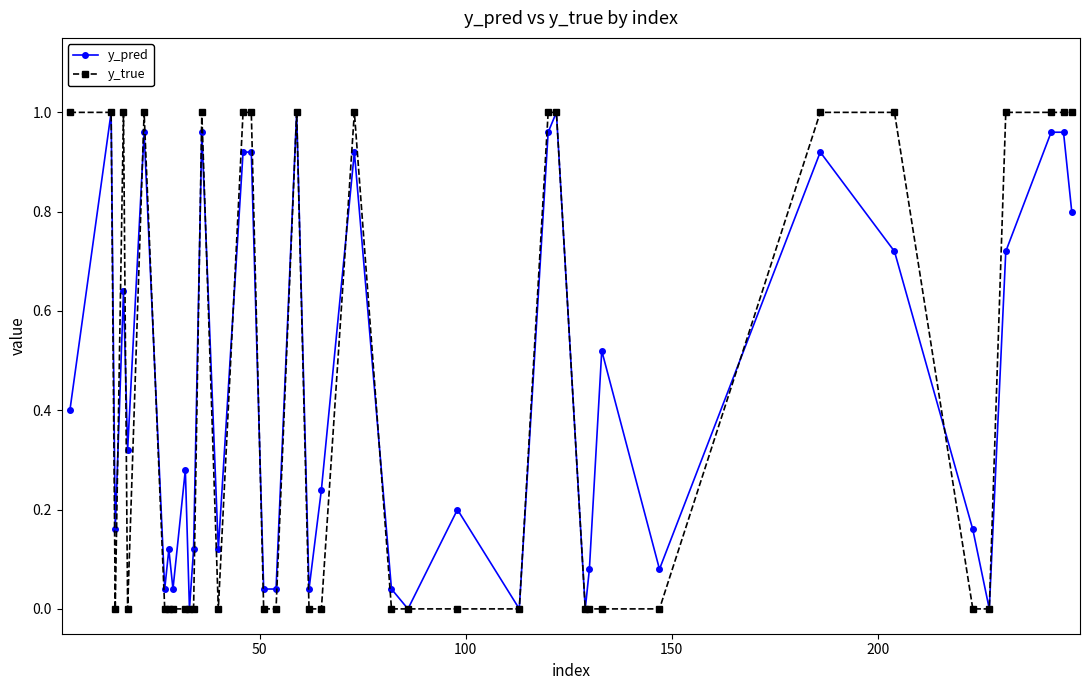

True or false: y_pred has more than 0 interior local peaks.

True